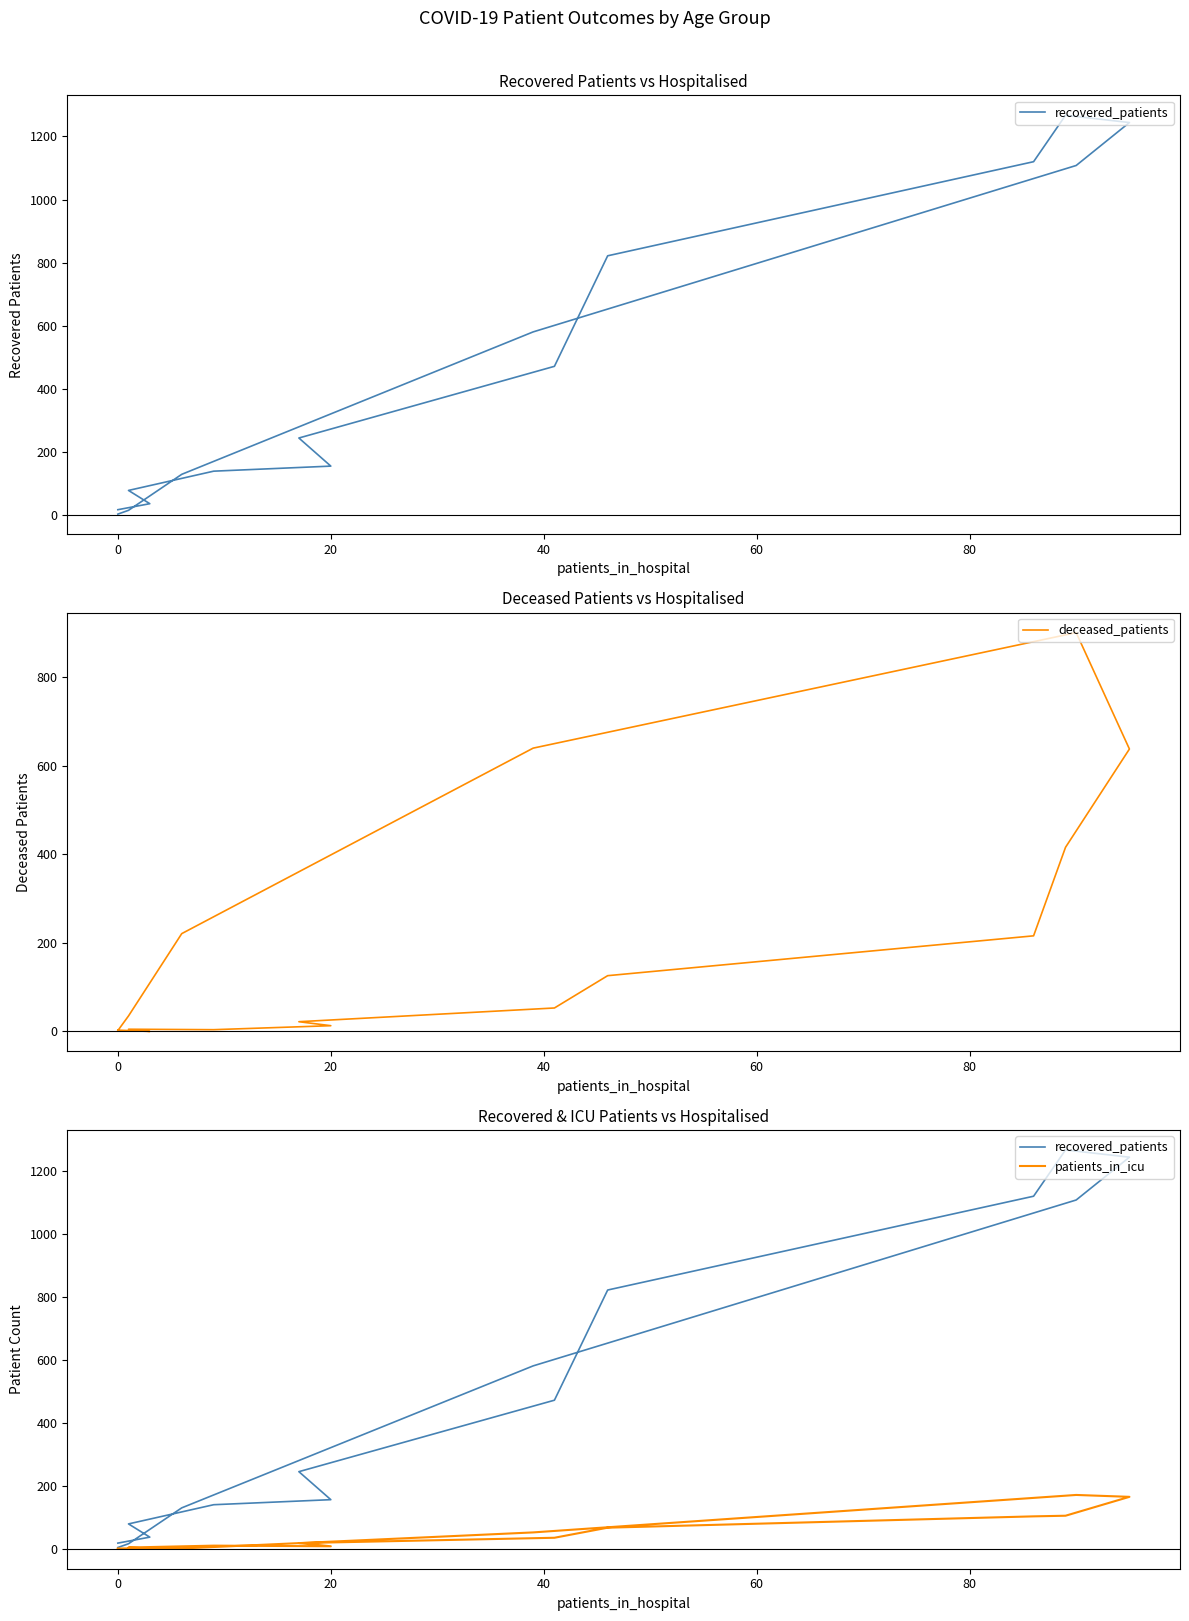

In patients_in_icu, how many points are higher than both neighbors (excluding endpoints)?

2